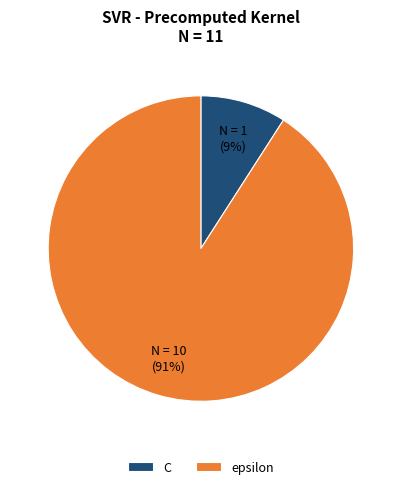

Rank the categories by value from lowest to highest.

C, epsilon